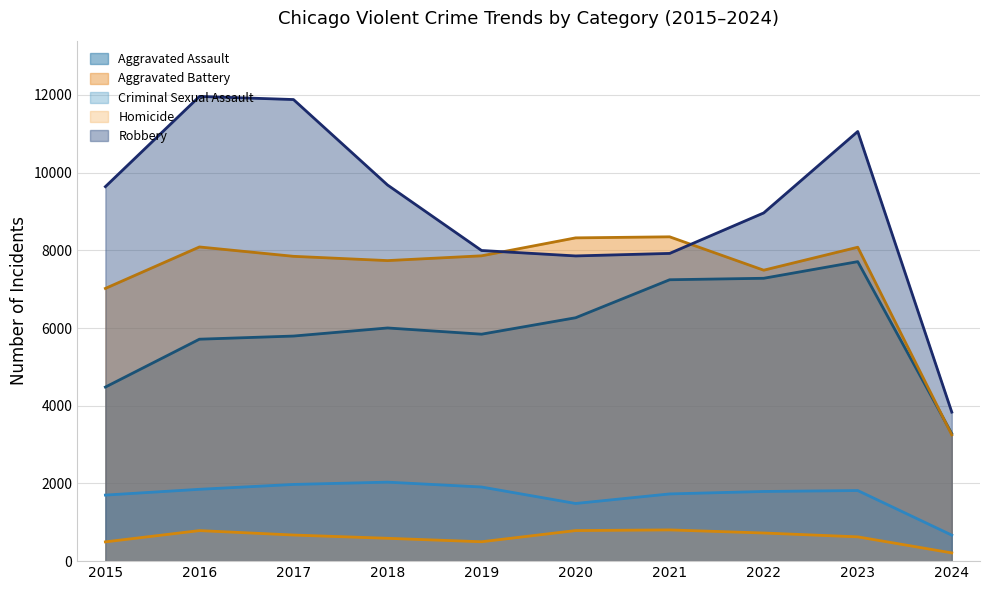

Rank the categories by Robbery value from lowest to highest.

2024, 2020, 2021, 2019, 2022, 2015, 2018, 2023, 2017, 2016